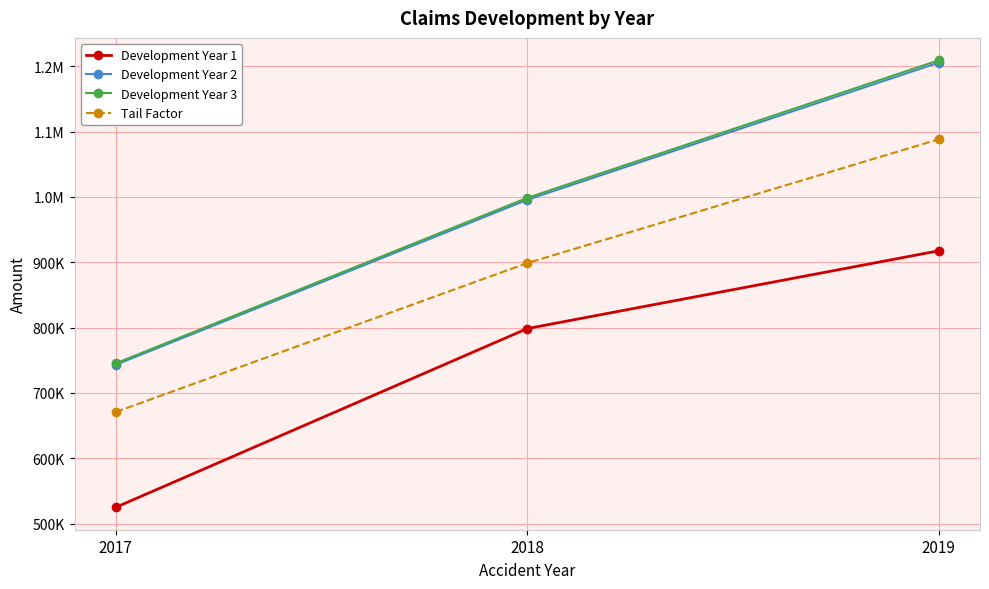

Reading left to right, transcribe all the data shown in this chart.

Development Year 1: 2017=524792.0	2018=798502.0	2019=917636.0
Development Year 2: 2017=743057.0	2018=995659.0	2019=1205710.0
Development Year 3: 2017=745282.0	2018=998640.4	2019=1209320.0
Tail Factor: 2017=670753.8	2018=898776.3	2019=1088388.0